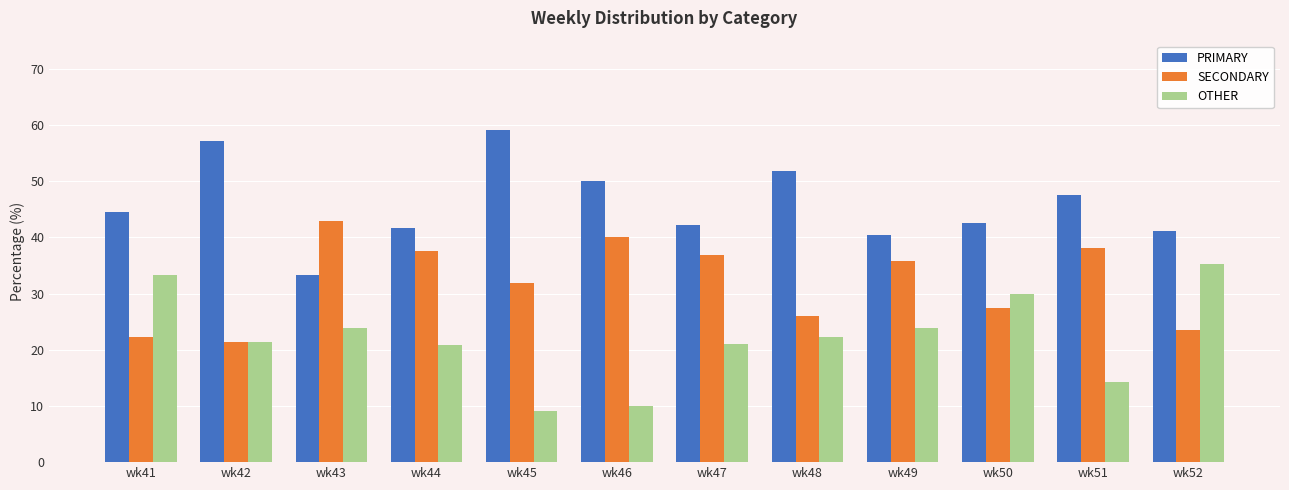

The PRIMARY series shows 51.9 at wk48. True or false?

True